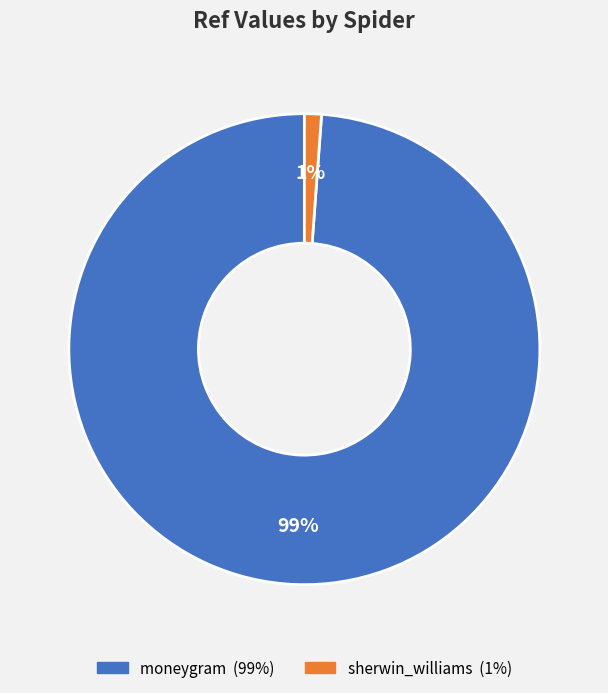

How many slices are in this pie chart?

2